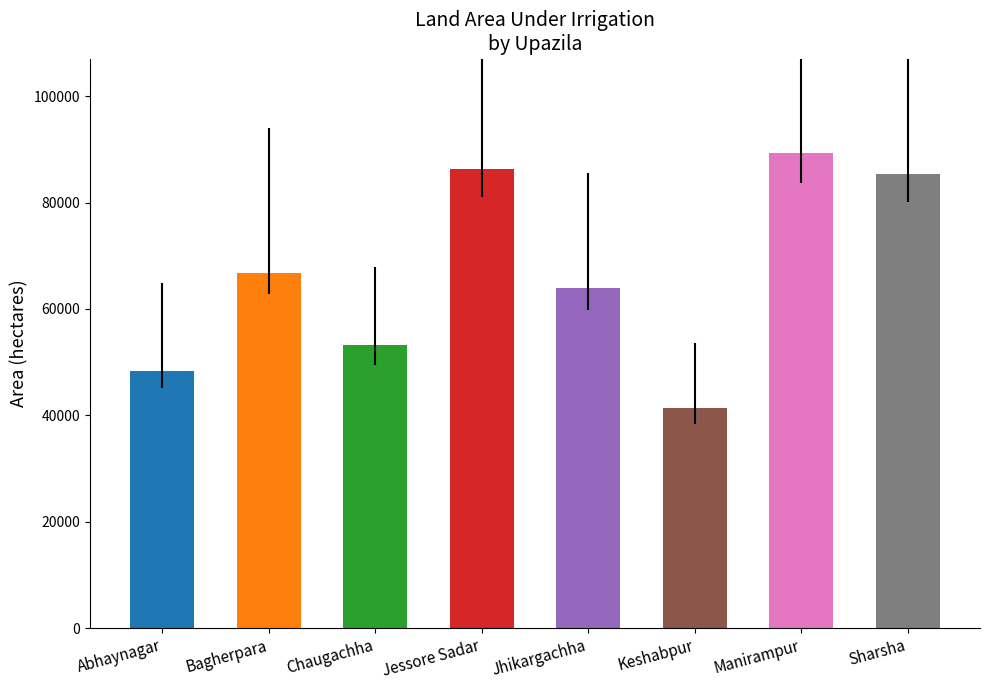

How many values exceed 66663?

3